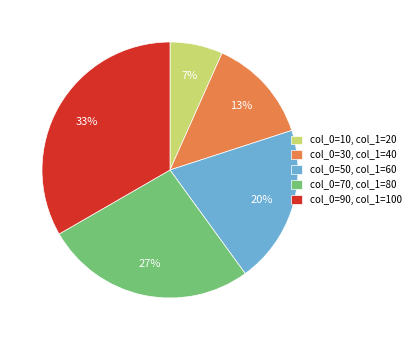

Is it true that col_0=10, col_1=20 is 7% of the pie?

True